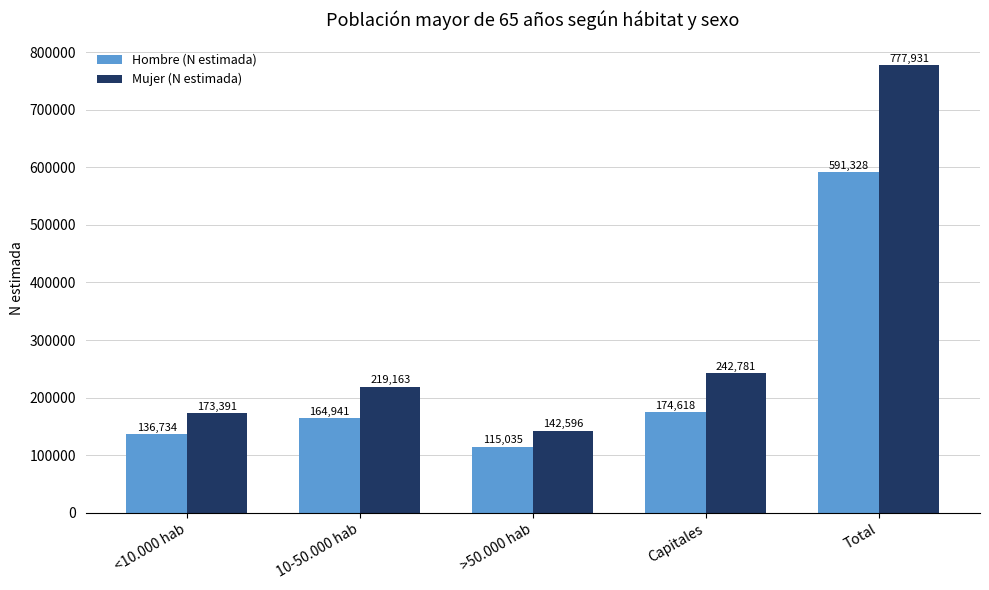

Is it true that Hombre (N estimada) equals 988466 at Total?

False